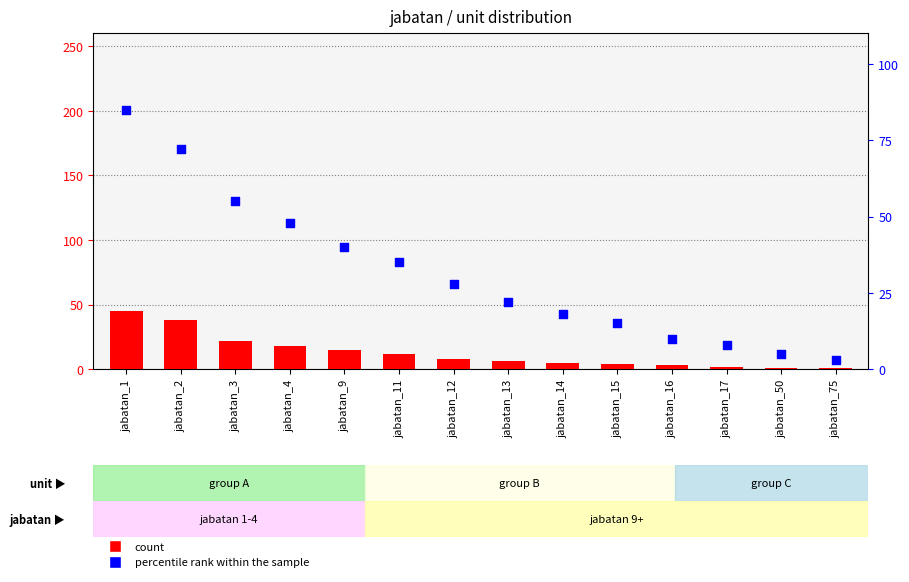

Is the value of count at jabatan_9 greater than the value of percentile rank within the sample at jabatan_1?

No